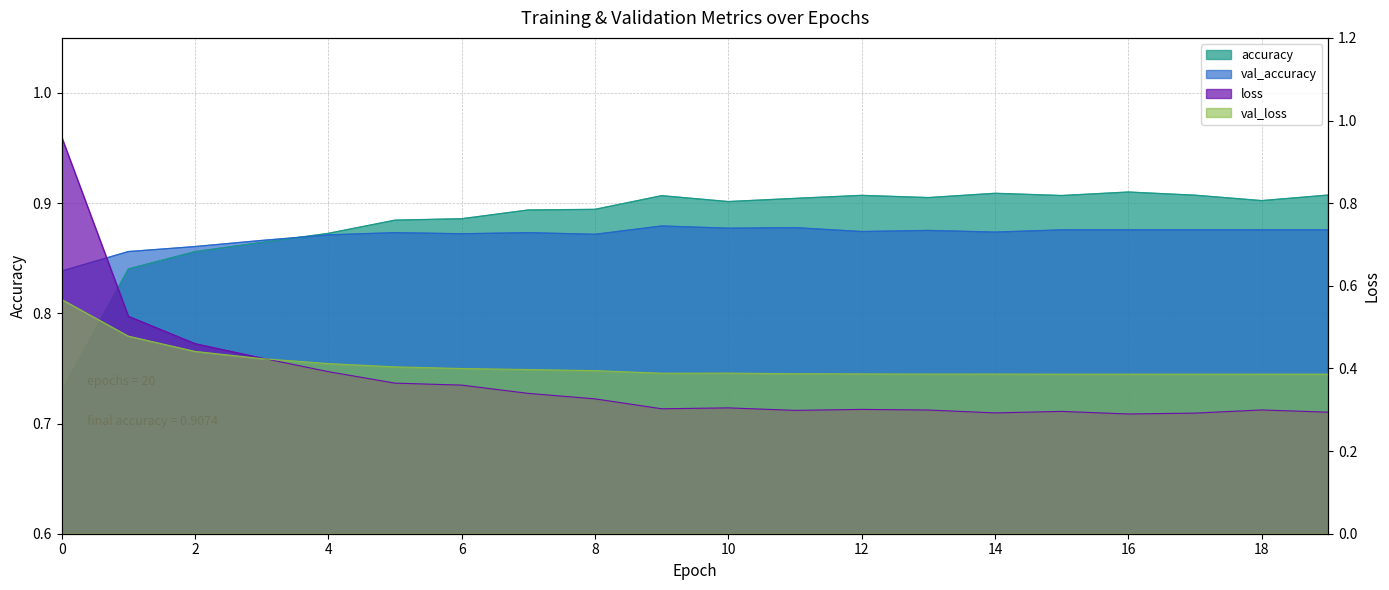

Between 7 and 19, which series saw the biggest shift?

loss